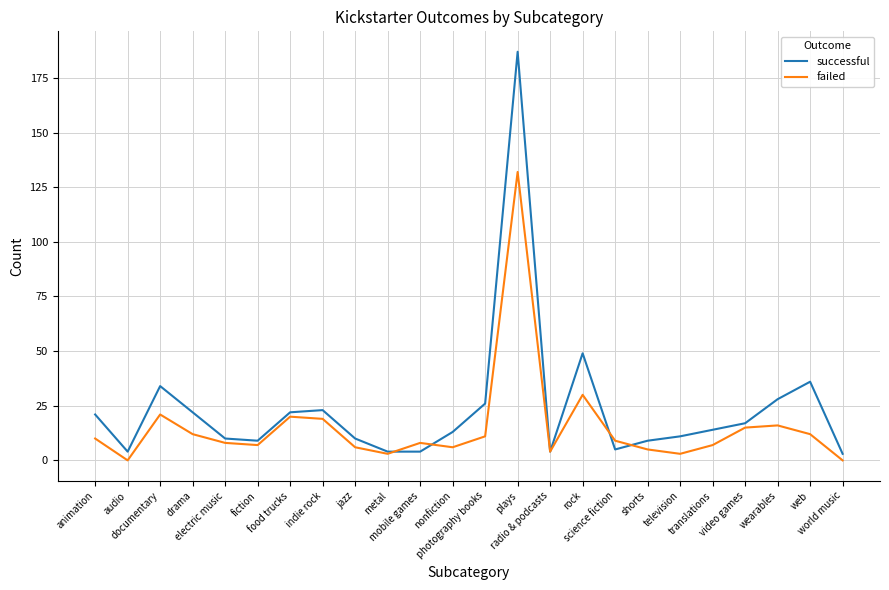

What position from the right is drama?

21